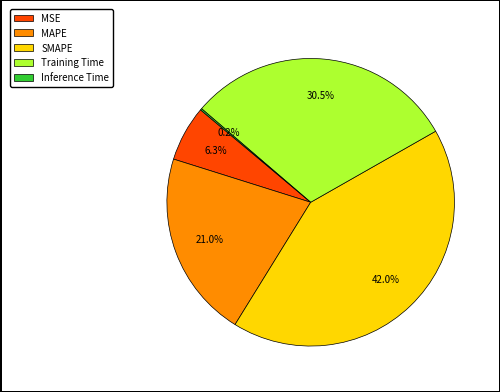

To the nearest percent, what portion does MSE represent?

6%